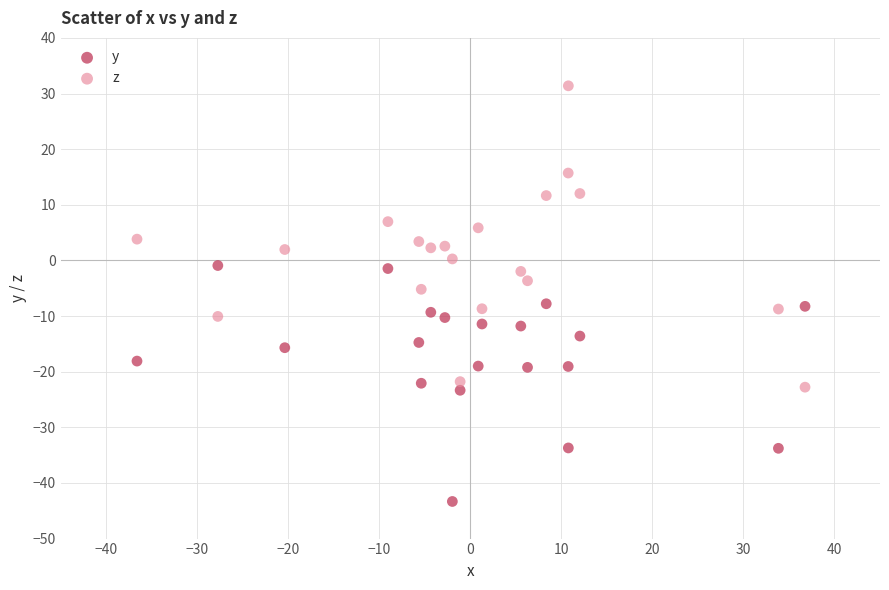

Which series contains the highest Y value?

z